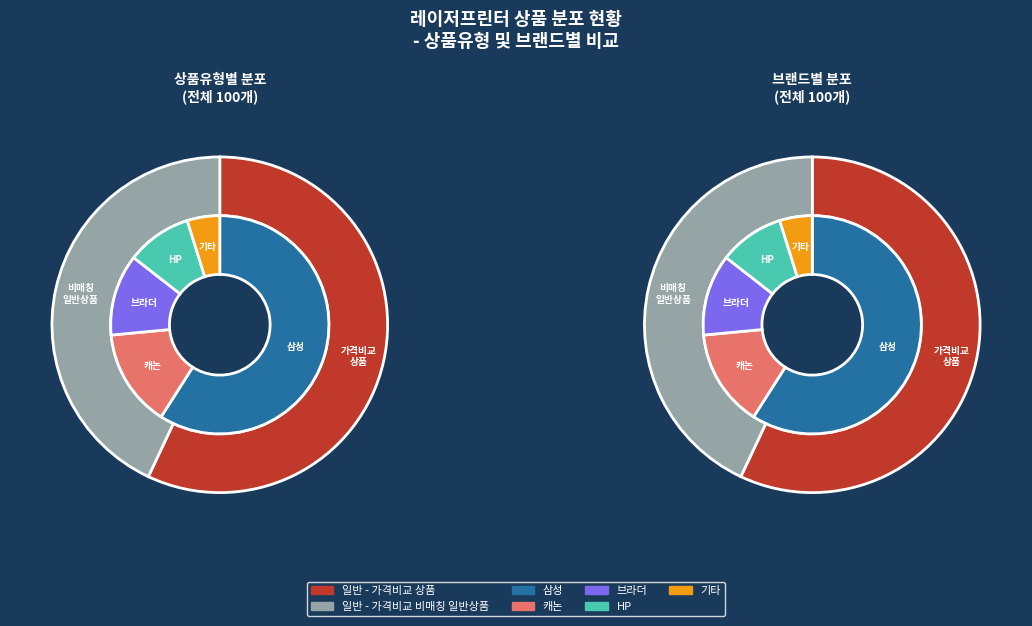

What is the total percentage of 일반 - 가격비교 상품 and HP?

63.0%